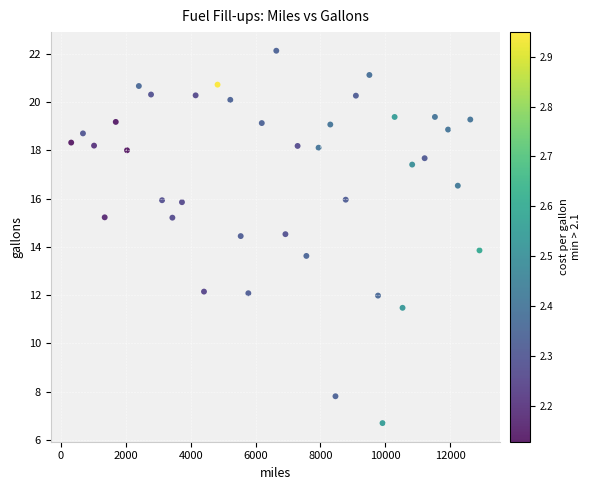

What is the range of X values (max minus min)?

12582.6